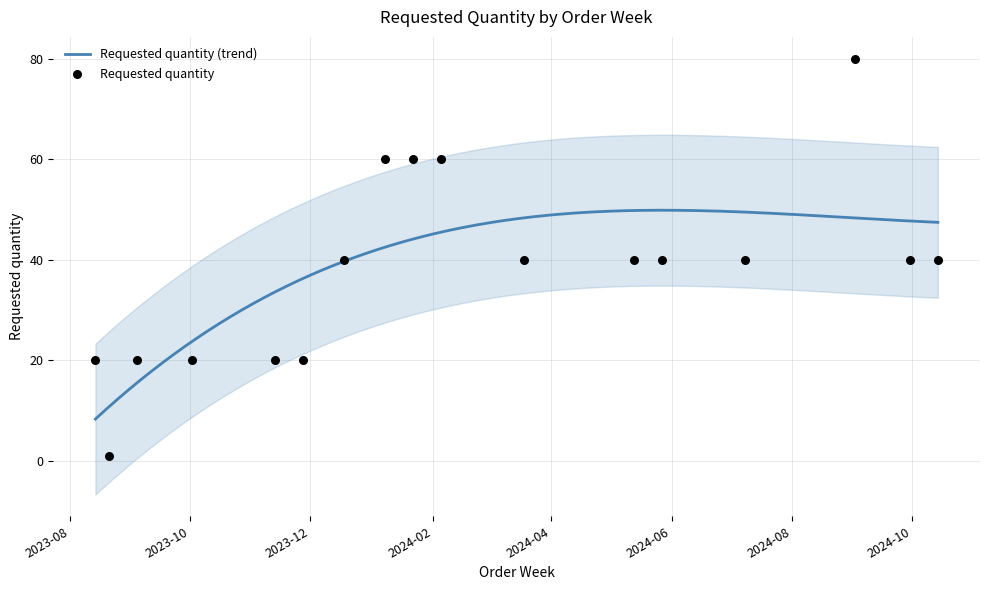

Which has a higher value, 2023-09-04 or 2023-11-13?

2023-09-04